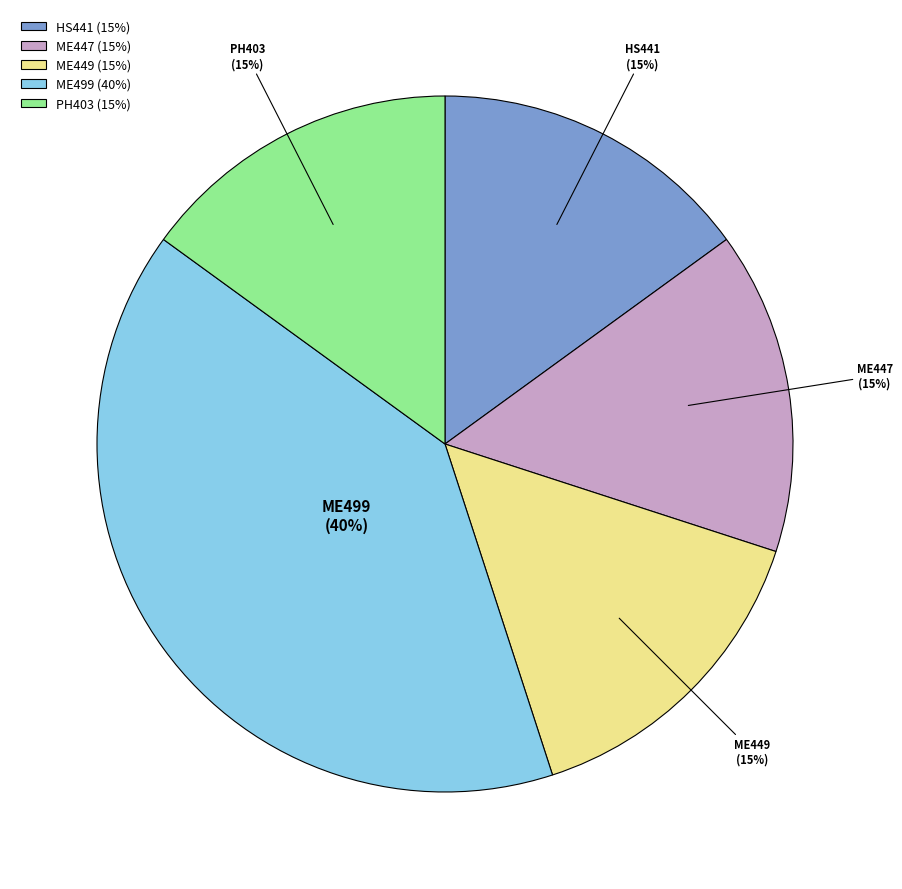

To the nearest percent, what is the average slice percentage?

20%